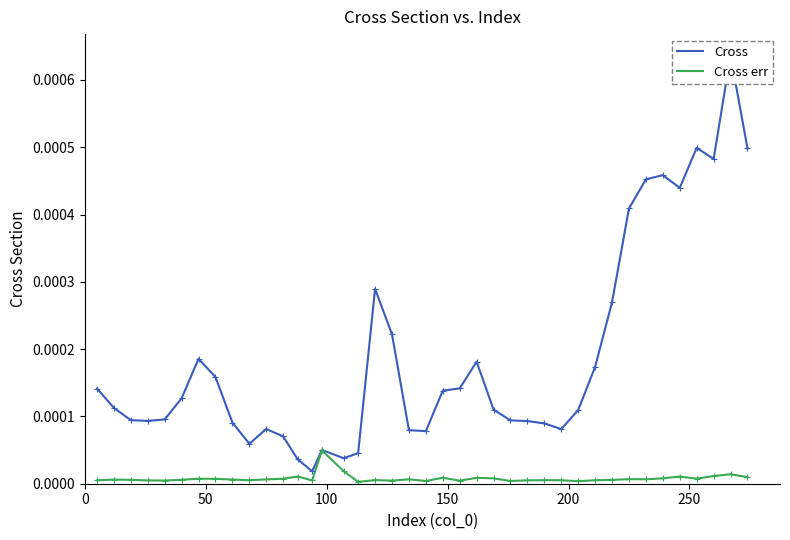

True or false: Cross err and Cross cross at least once.

False